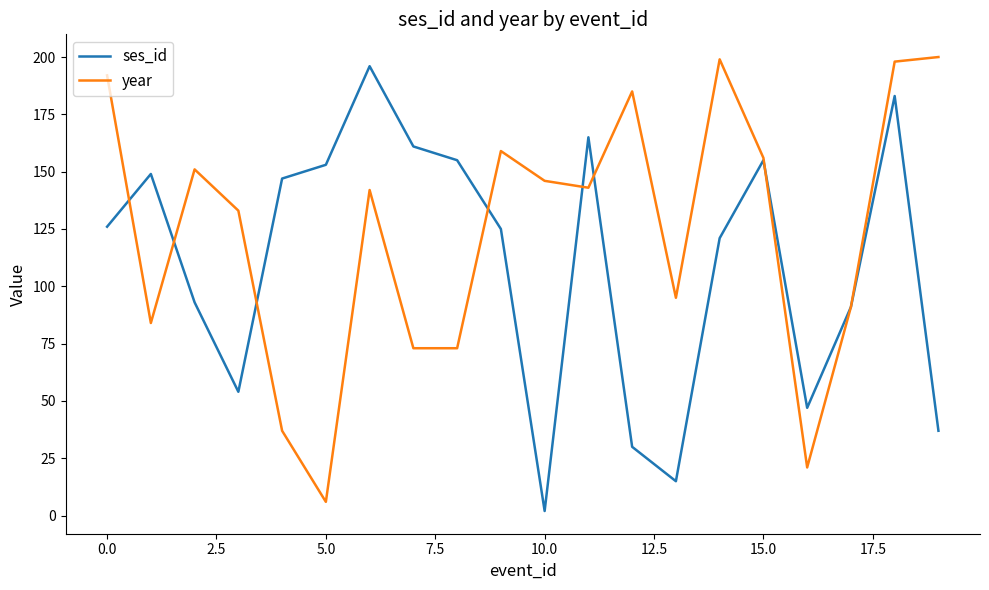

Which series has the largest total across all categories?

year